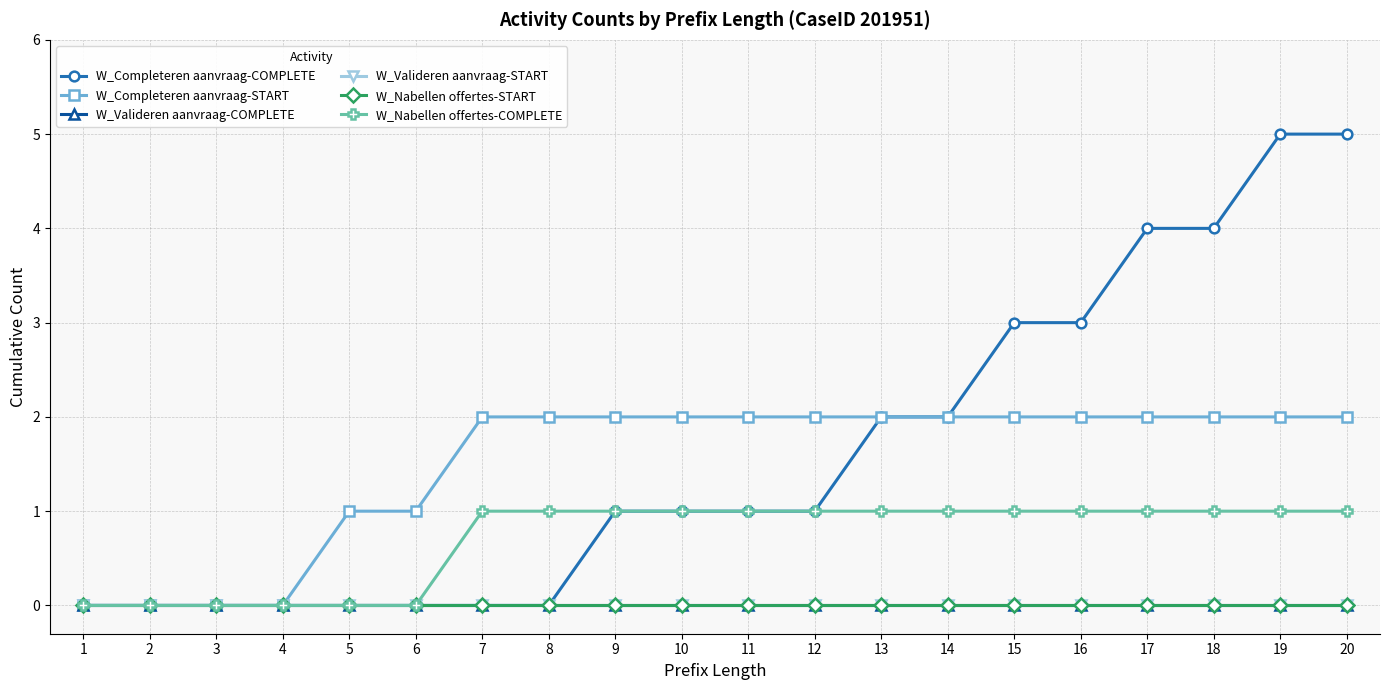

Is this an area chart (filled region under the line)?

No